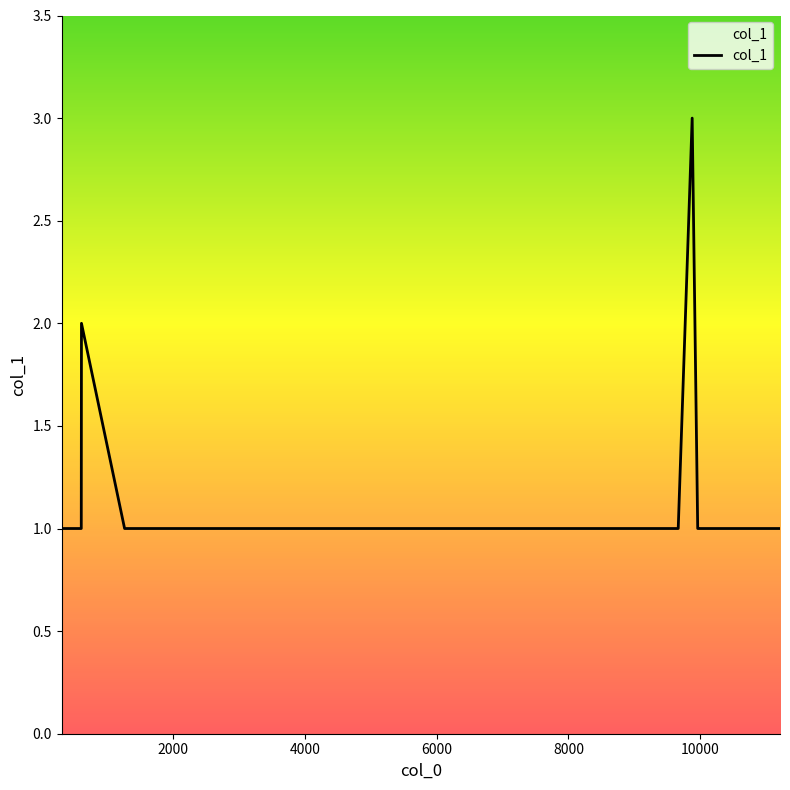

What is the maximum value shown in the chart?

3